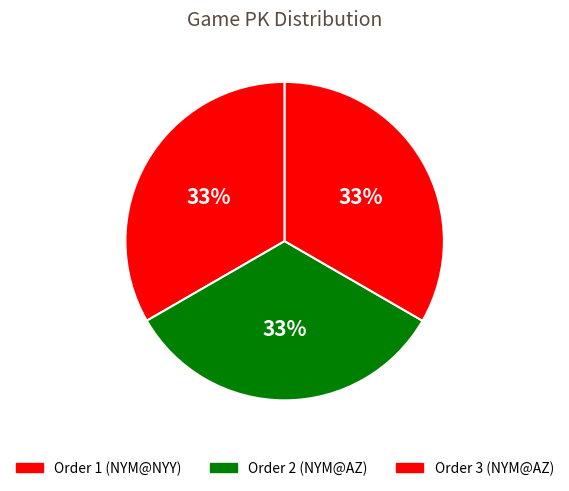

How many segments does this pie chart have?

3